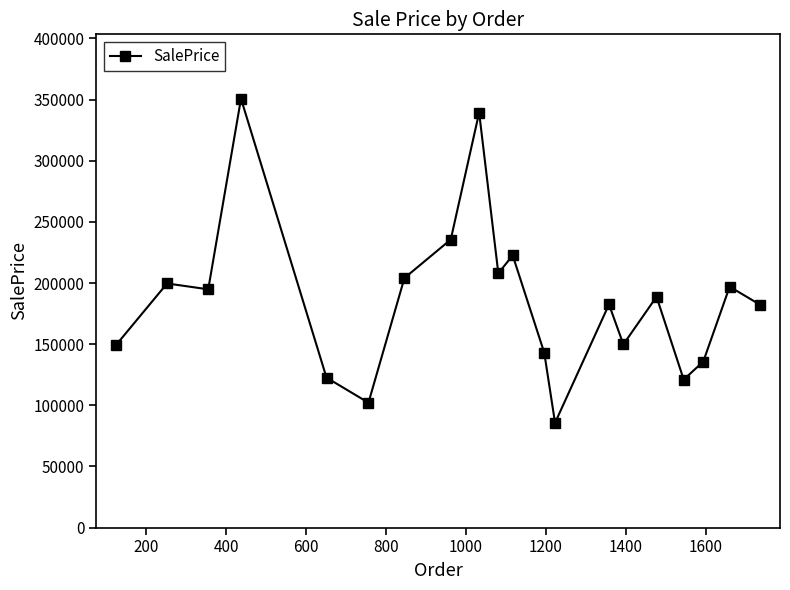

True or false: there are more than 1 points higher than both neighbors.

True